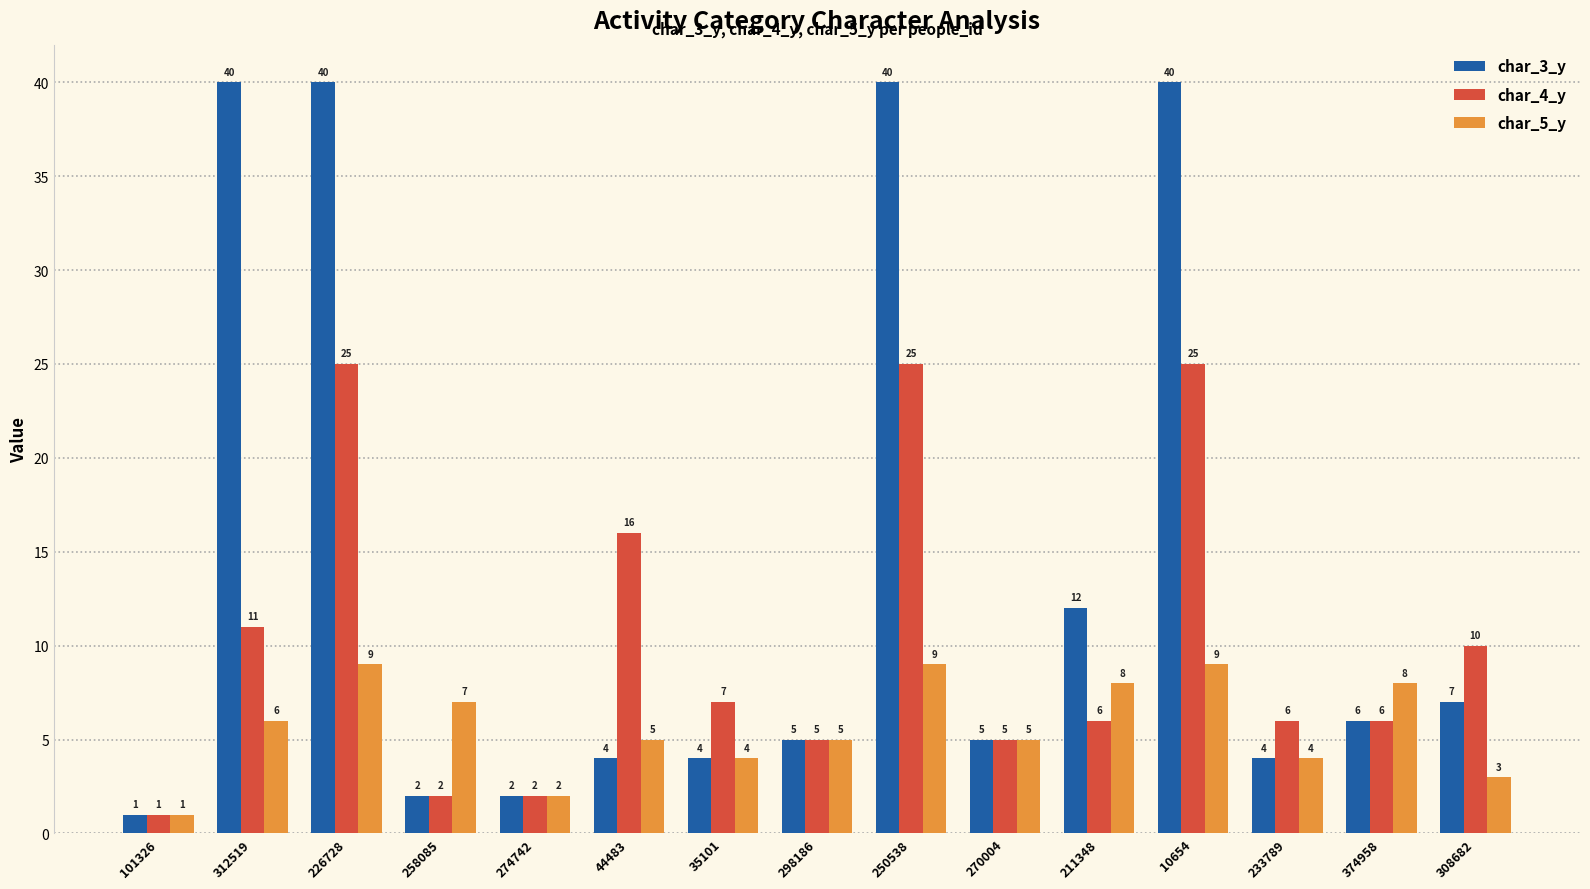

Reading left to right, what are all the values shown in this chart?

char_3_y: 101326=1	312519=40	226728=40	258085=2	274742=2	44483=4	35101=4	298186=5	250538=40	270004=5	211348=12	10654=40	233789=4	374958=6	308682=7
char_4_y: 101326=1	312519=11	226728=25	258085=2	274742=2	44483=16	35101=7	298186=5	250538=25	270004=5	211348=6	10654=25	233789=6	374958=6	308682=10
char_5_y: 101326=1	312519=6	226728=9	258085=7	274742=2	44483=5	35101=4	298186=5	250538=9	270004=5	211348=8	10654=9	233789=4	374958=8	308682=3